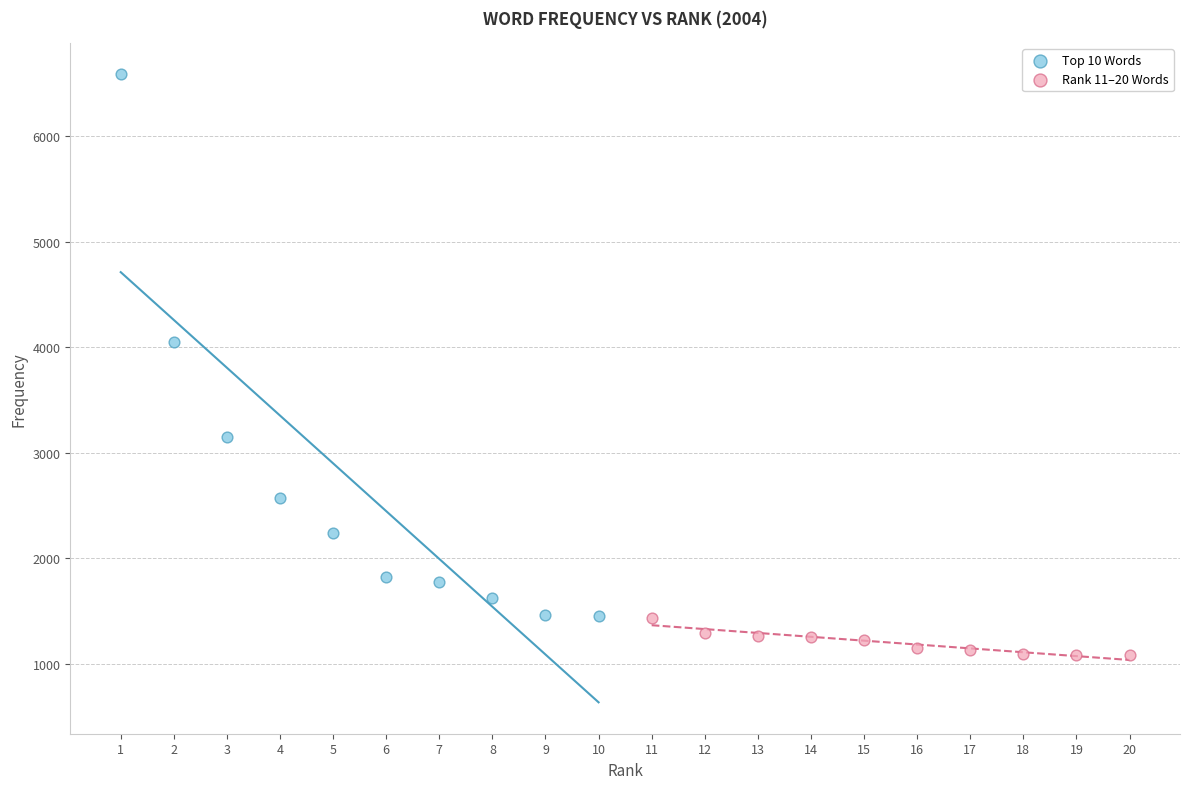

Which series contains the highest Y value?

Top 10 Words